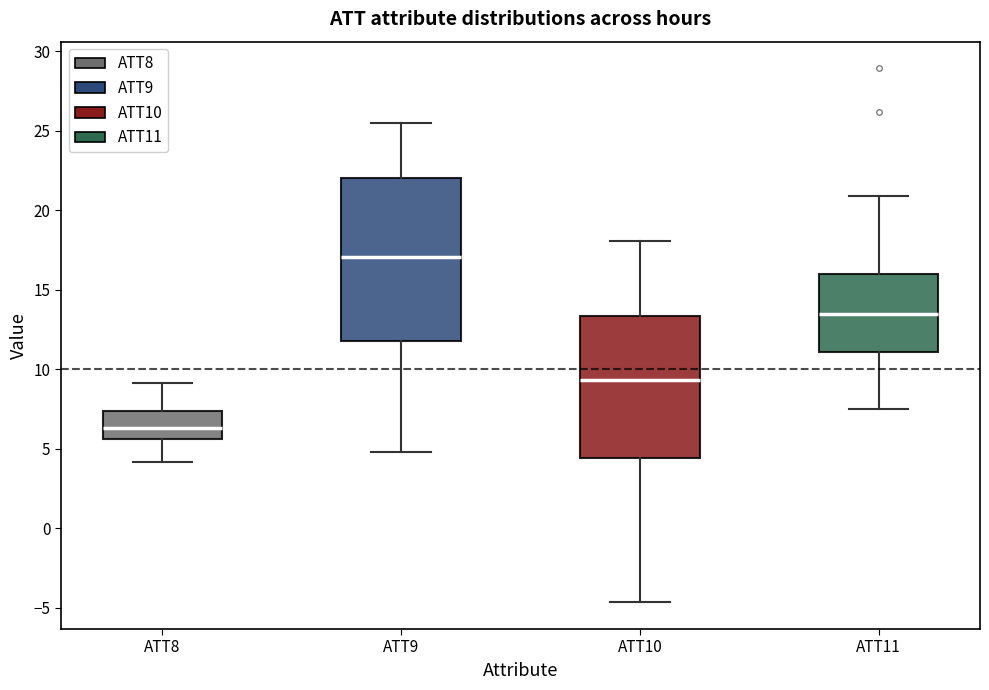

Which box's median line is the highest?

ATT9